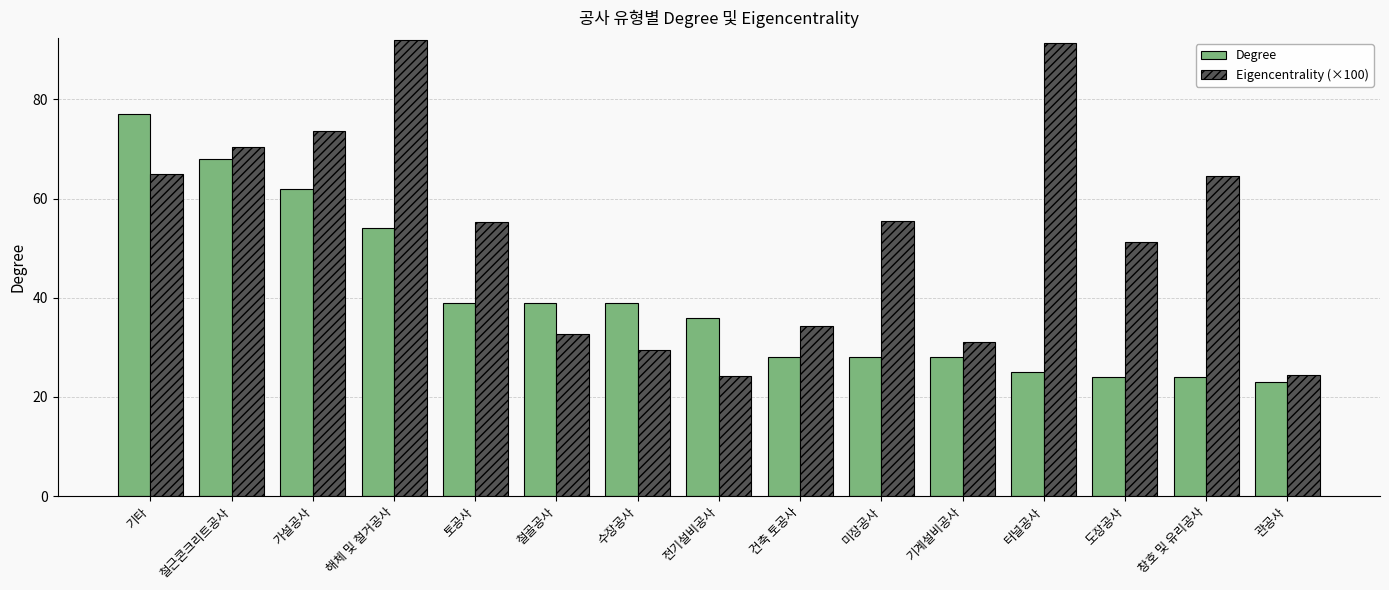

The value of Degree at 창호 및 유리공사 is 24.0. True or false?

True